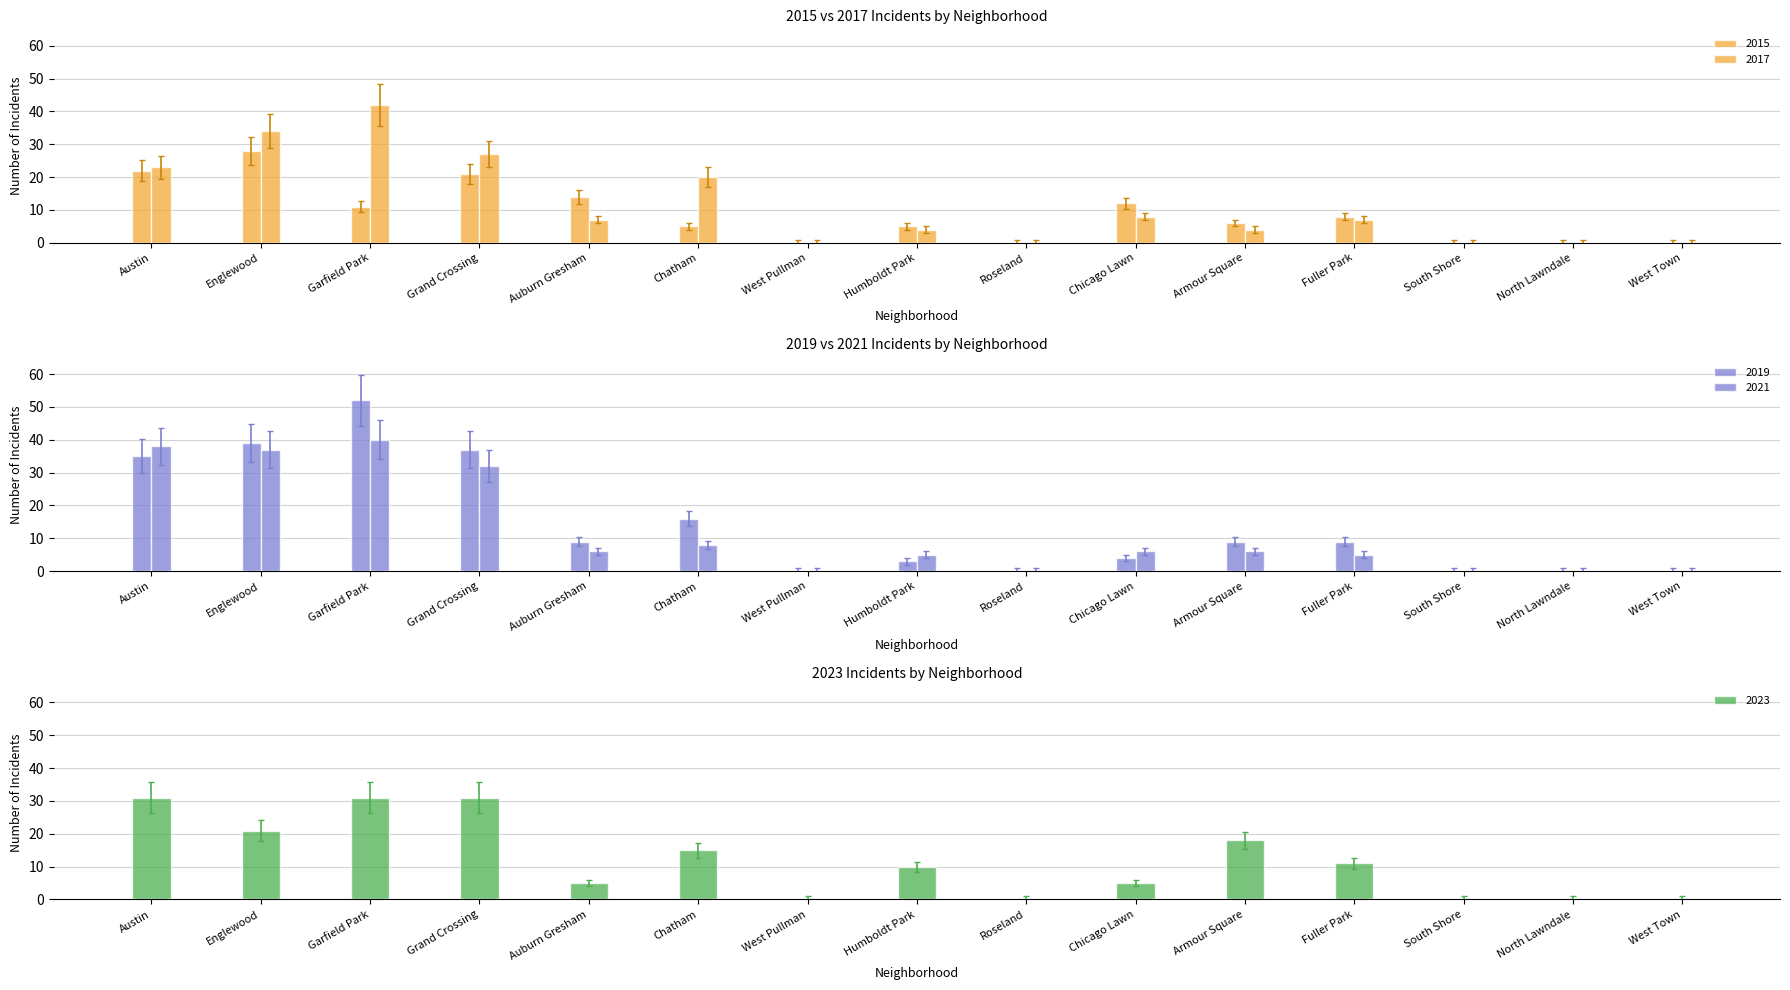

What are all the series names shown in the legend?

2015, 2017, 2019, 2021, 2023